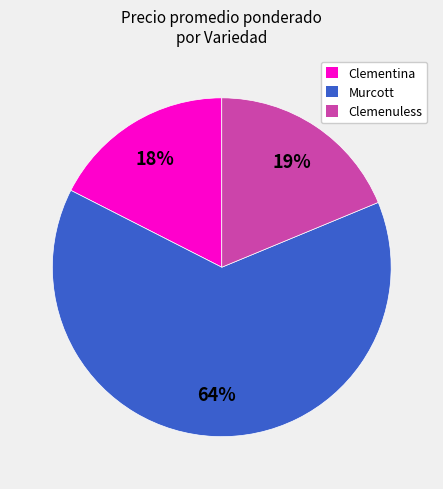

To the nearest percent, what is the average slice percentage?

33%